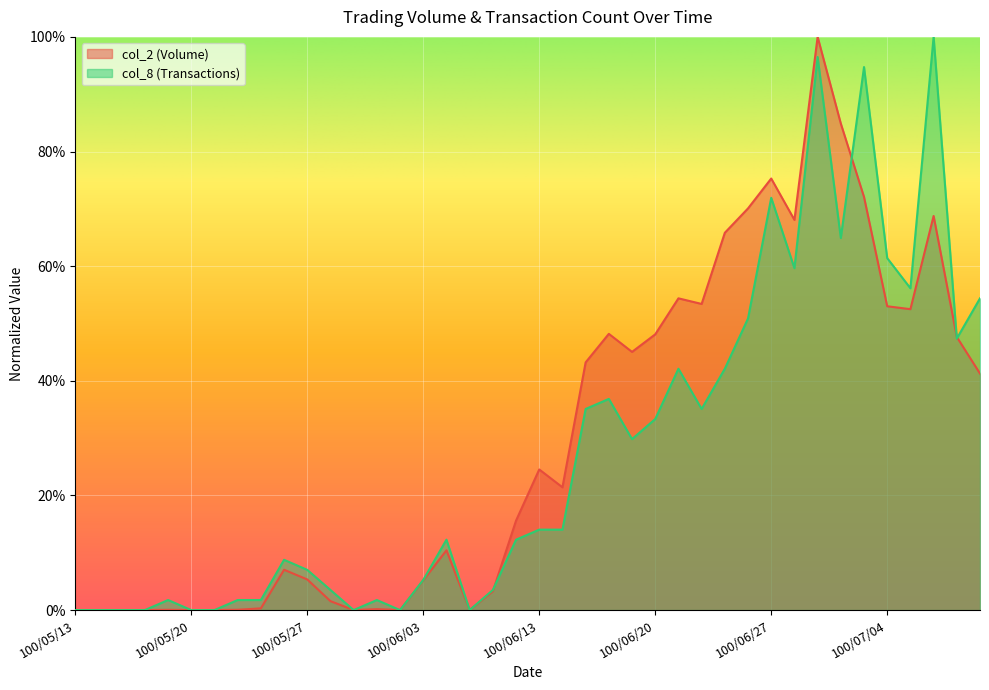

What is the label of the 10th point from the left?

100/05/26